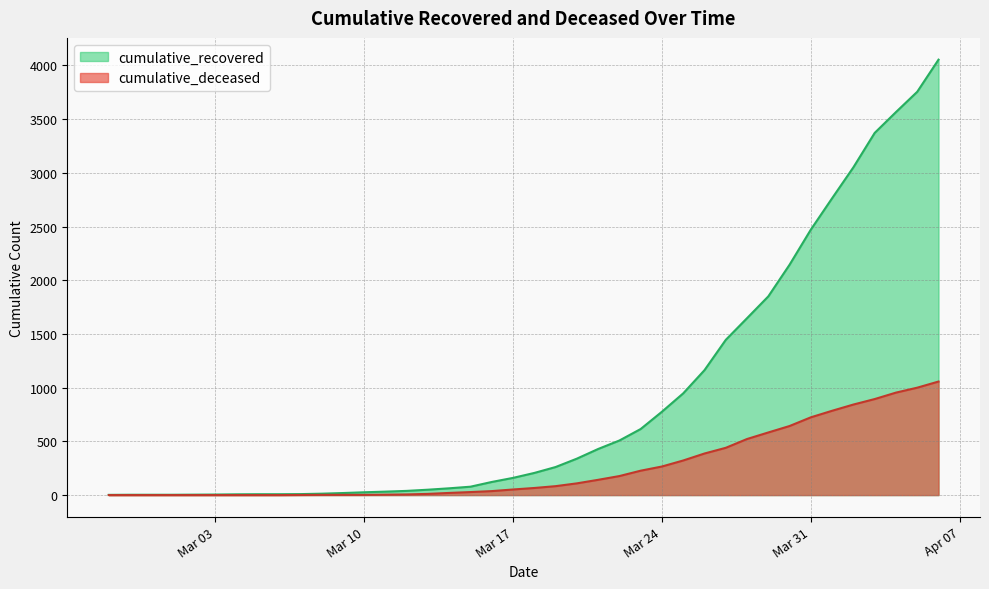

Which series has the largest range (max minus min)?

cumulative_recovered